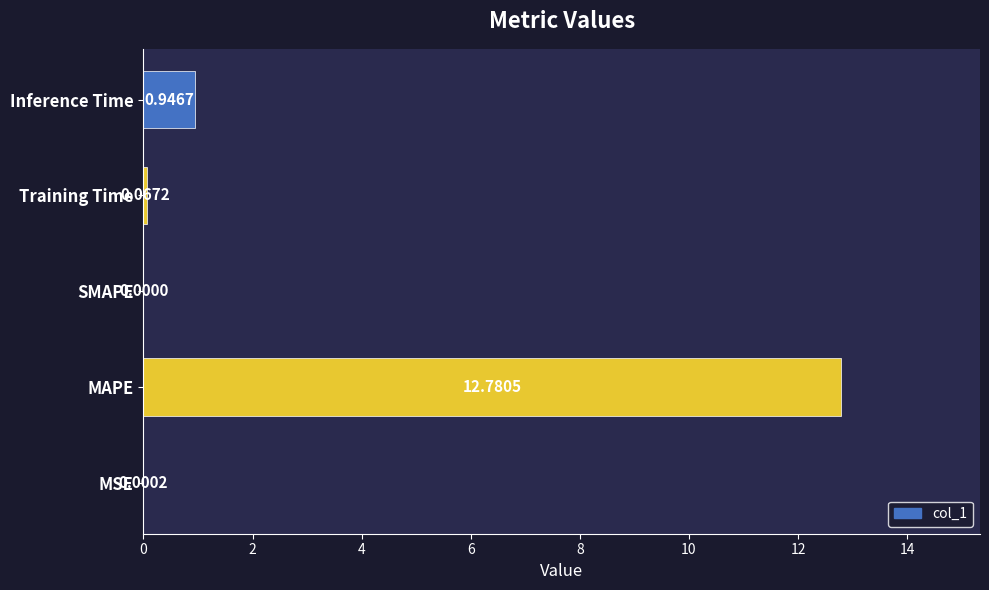

Are the bars horizontal?

Yes